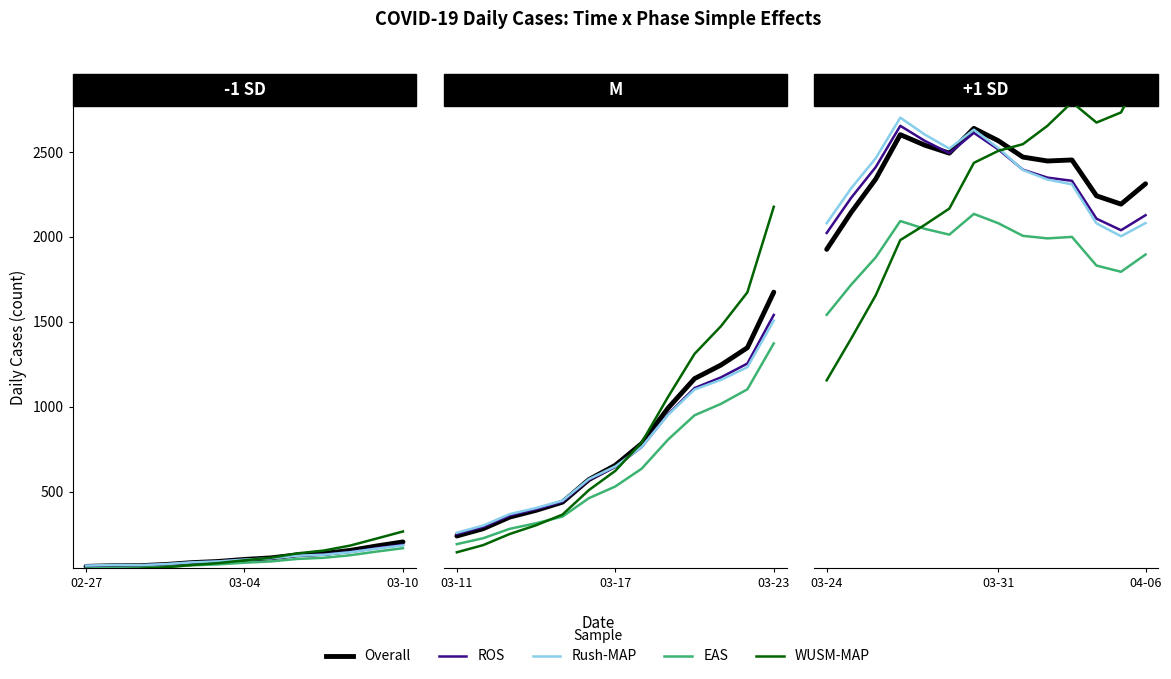

What position from the right is 11?

3